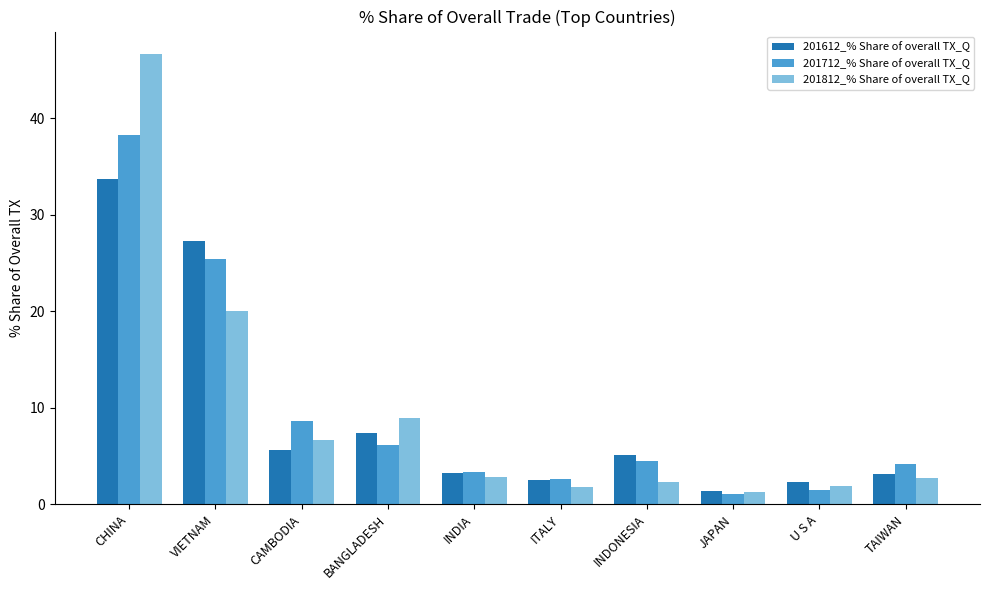

Rank the series by their maximum value, from highest to lowest.

201812_% Share of overall TX_Q, 201712_% Share of overall TX_Q, 201612_% Share of overall TX_Q